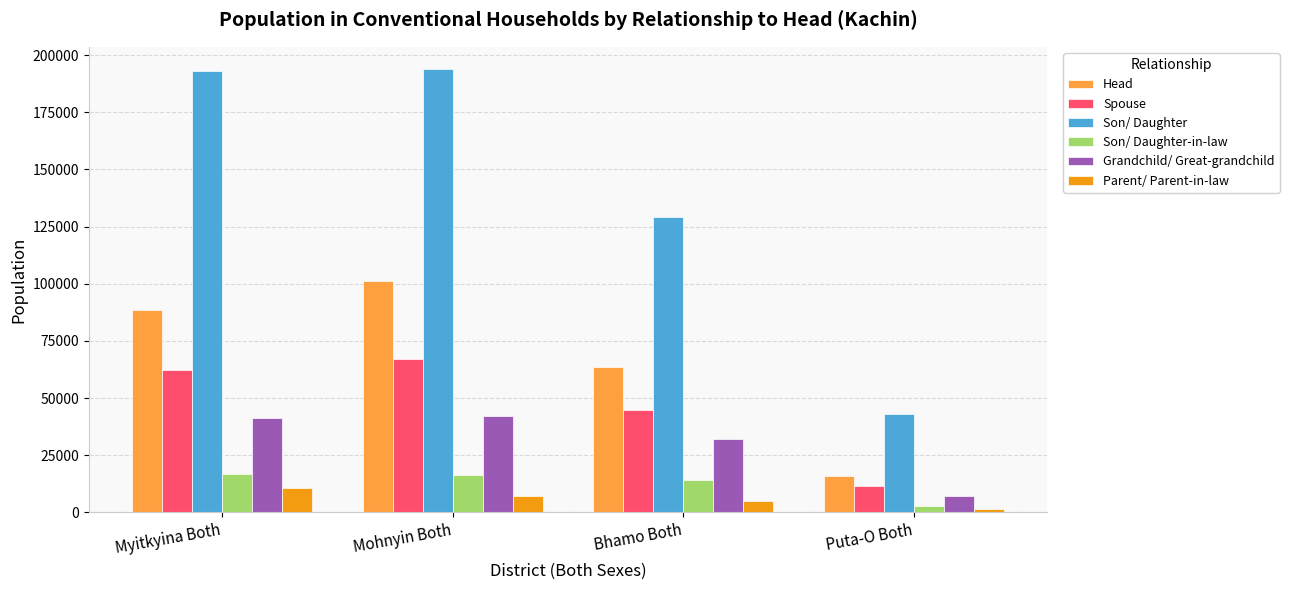

The Grandchild/ Great-grandchild series shows 32232 at Bhamo Both. True or false?

True